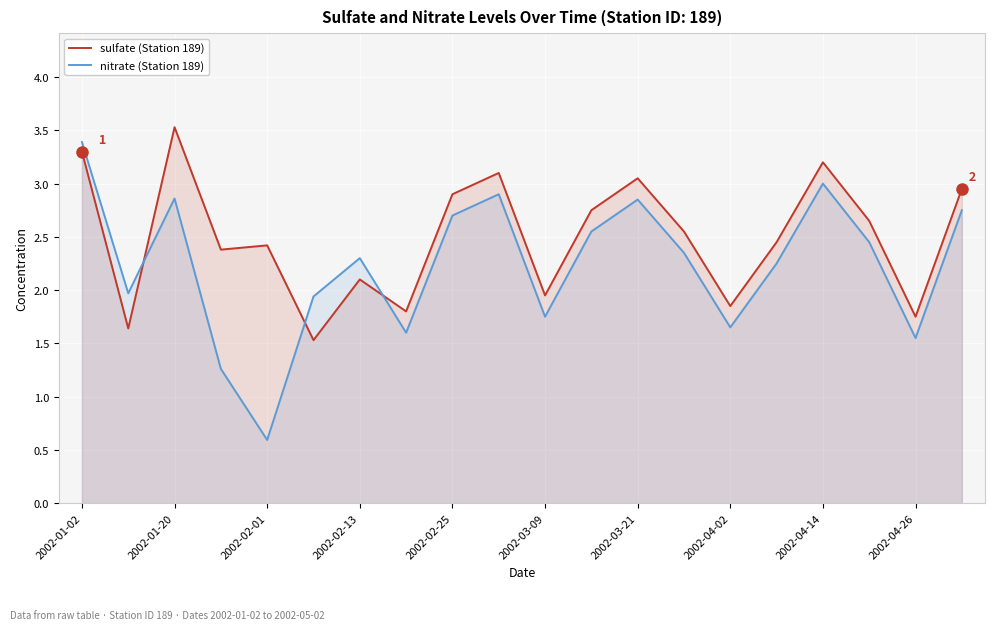

True or false: nitrate (Station 189) and sulfate (Station 189) intersect in this chart.

True